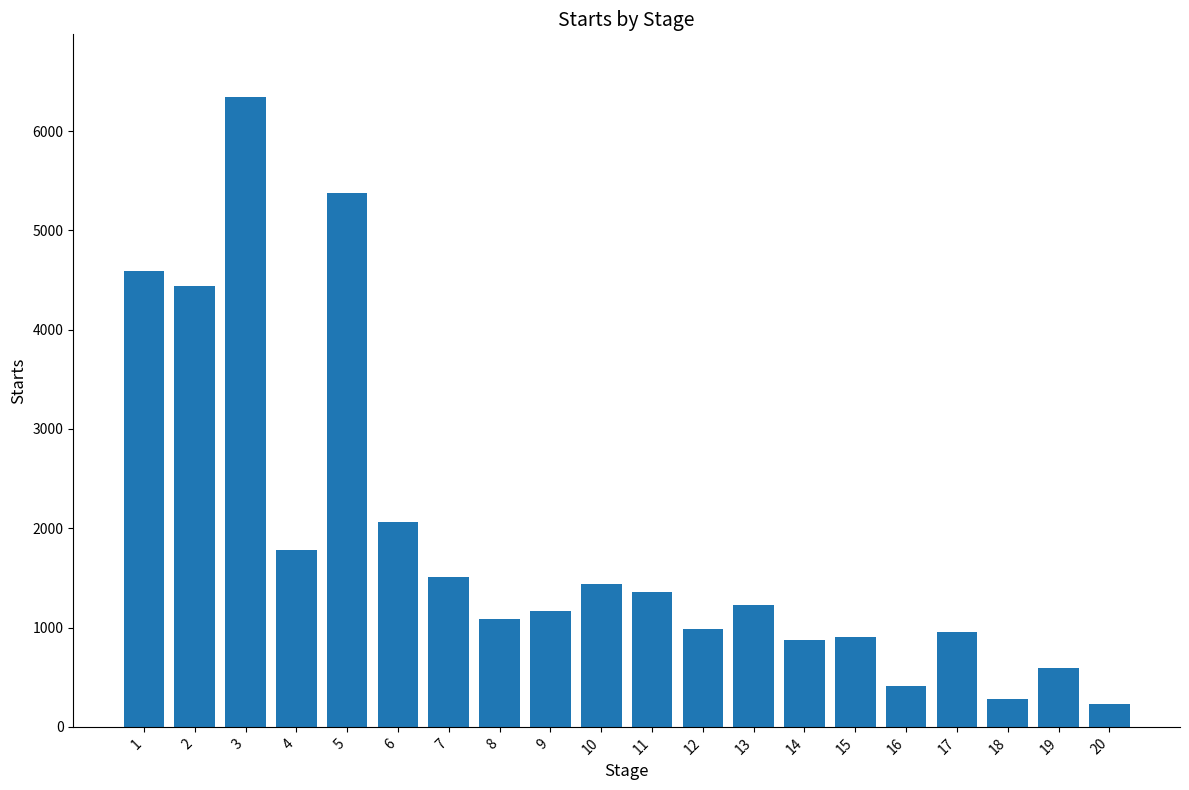

What is the value of the 10th bar from the left?

1442